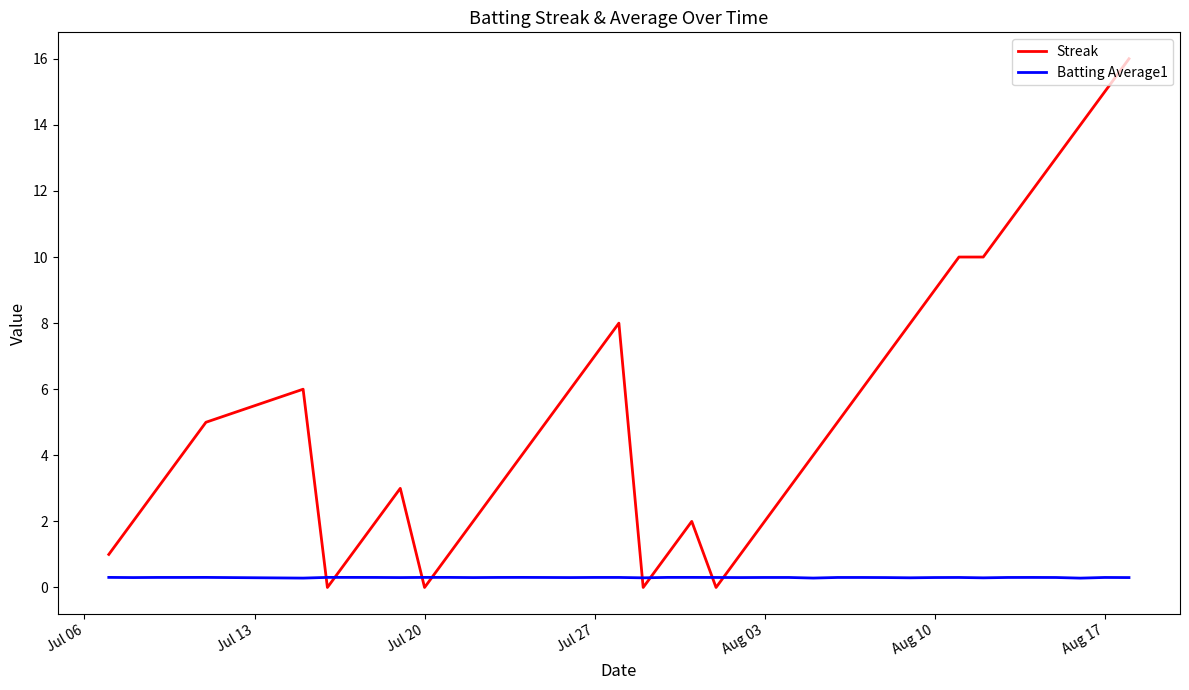

What are all the series names shown in the legend?

Streak, Batting Average1